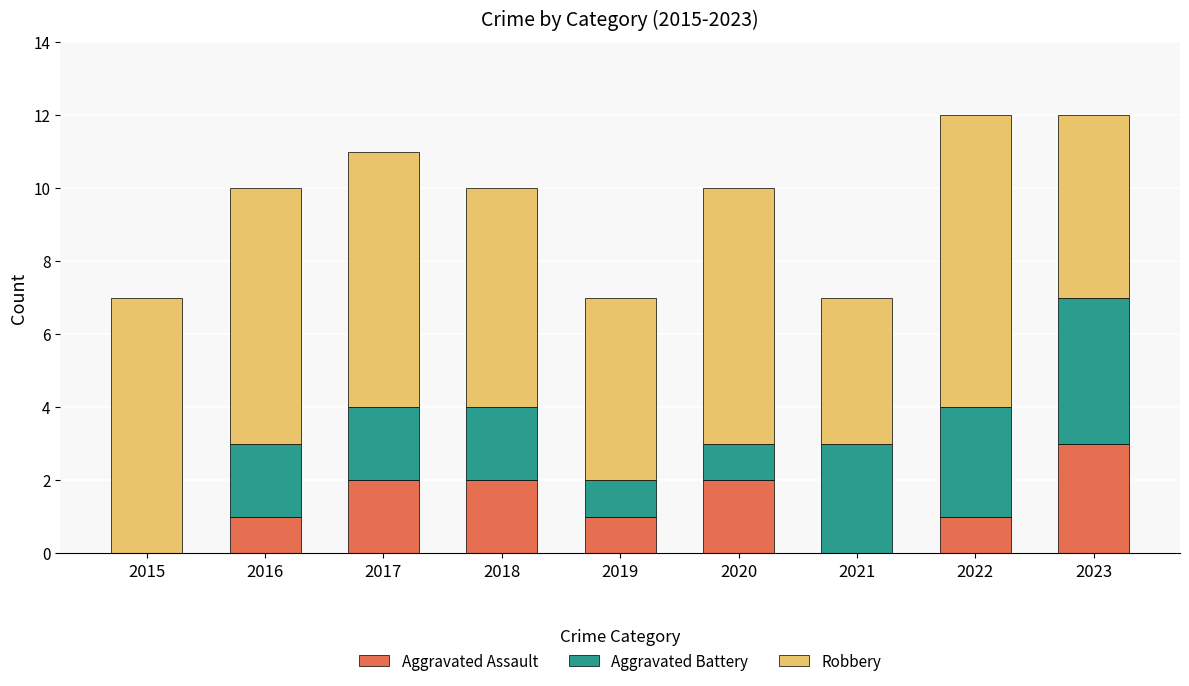

True or false: Aggravated Assault has a value of 2 at 2018.

True